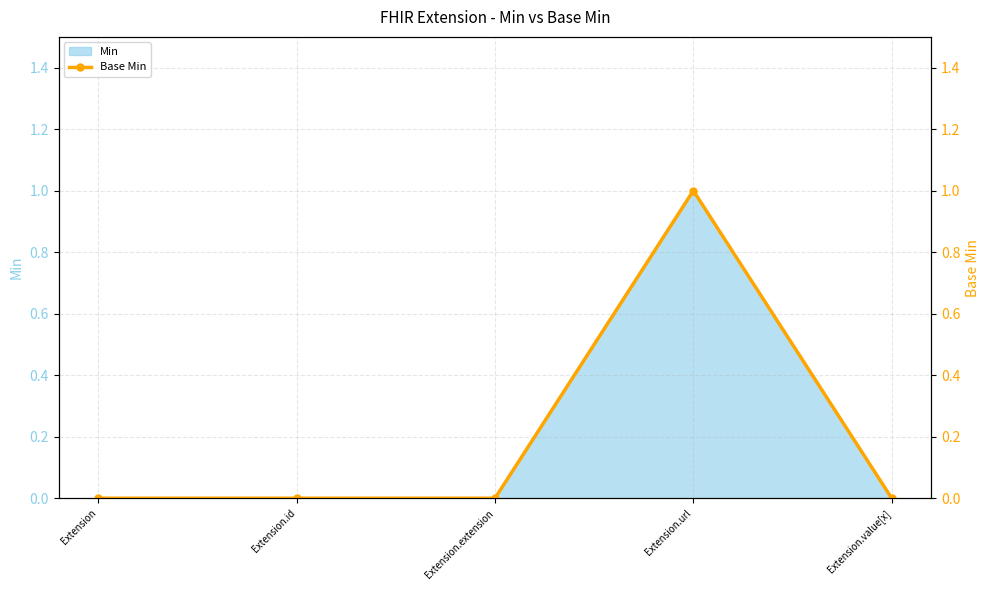

Rank the categories by value from highest to lowest.

Extension.url, Extension, Extension.id, Extension.extension, Extension.value[x]